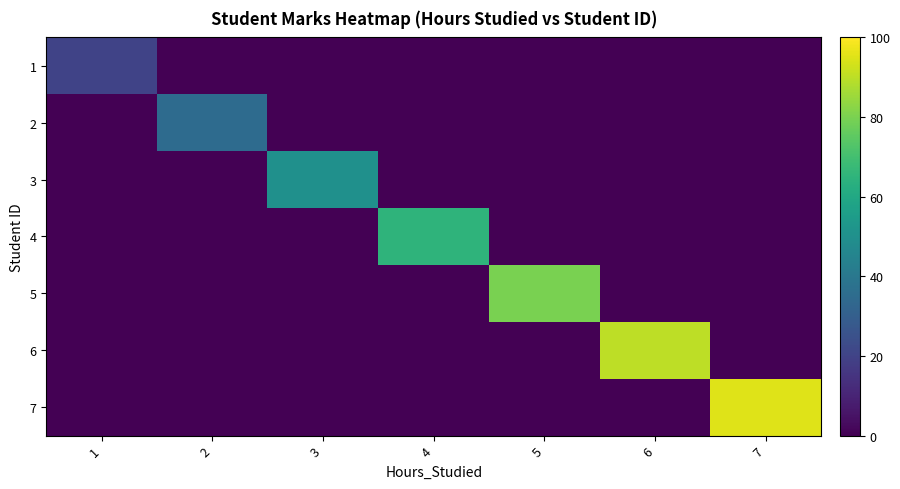

At which category does the chart reach its minimum across all series?

2